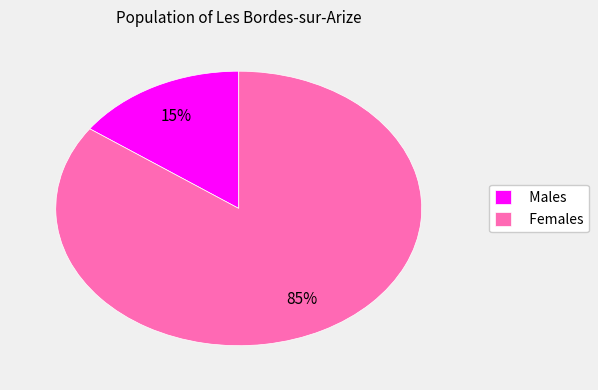

Is there a majority slice in this chart?

Yes